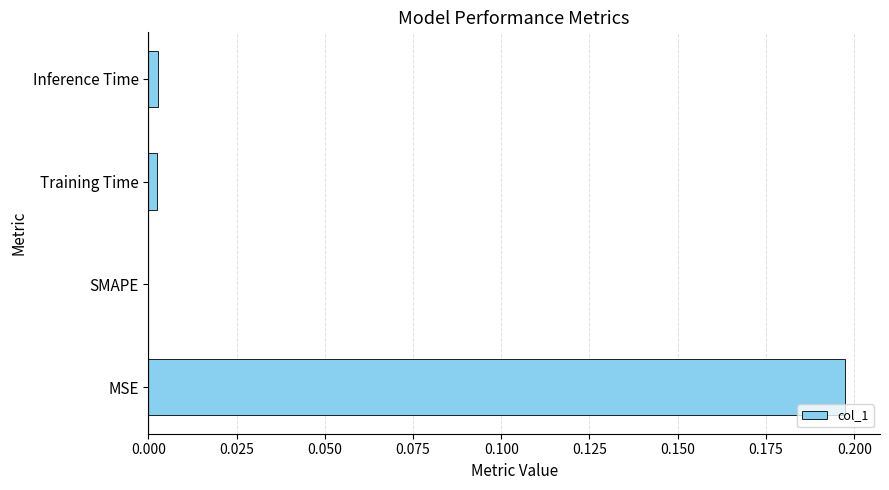

Is it true that the value at SMAPE is 0.0?

True